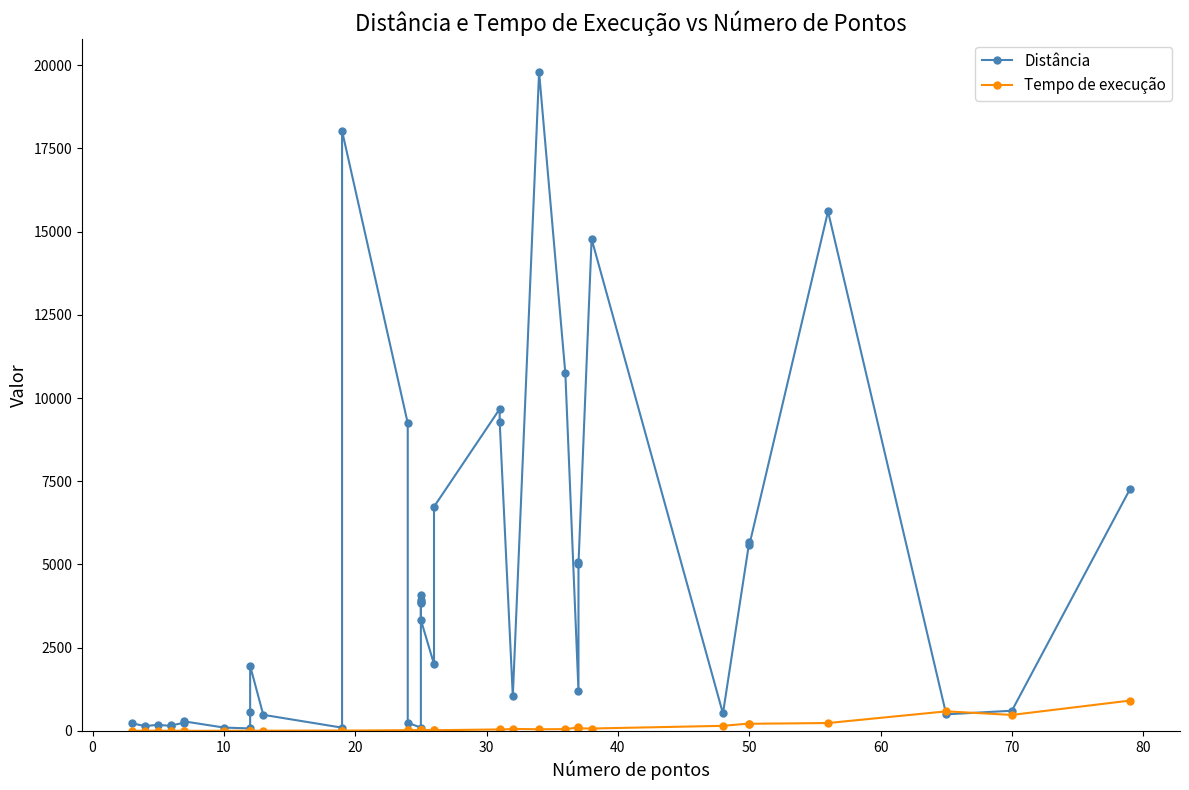

What is the difference between the highest and lowest values at 10?

97.0